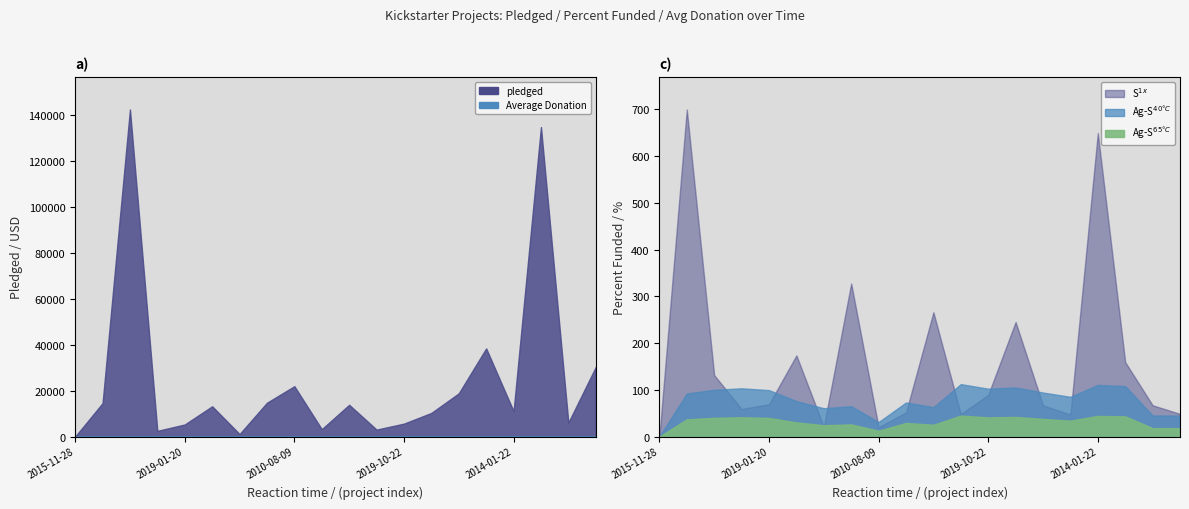

True or false: Average Donation has a value of 165.7 at 2019-10-22.

False